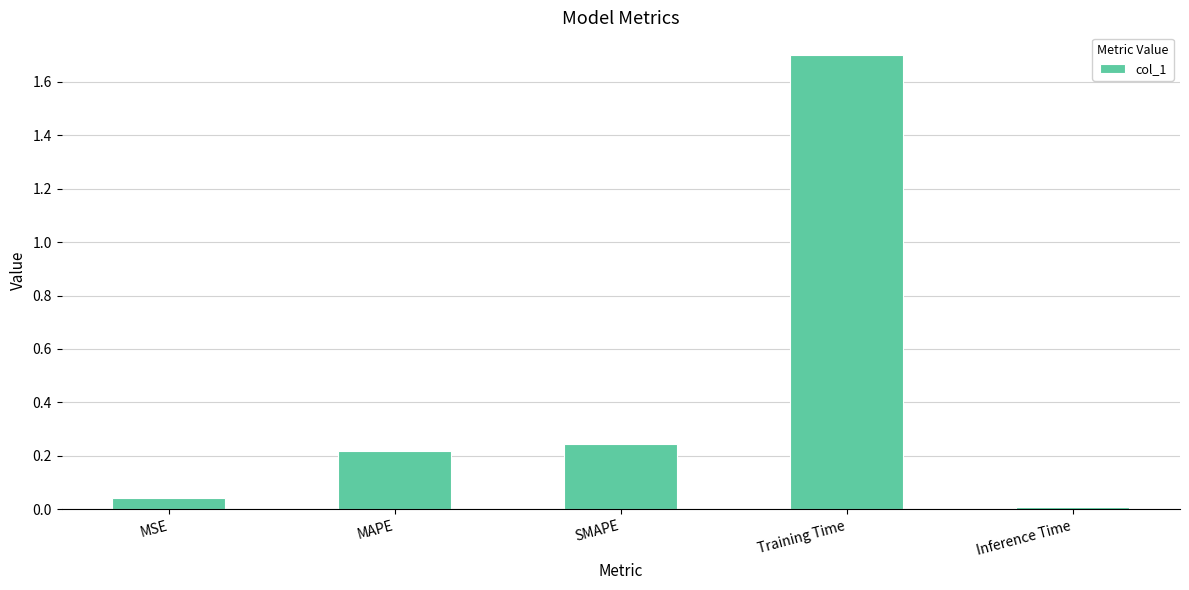

What is the sum of all values?

2.2